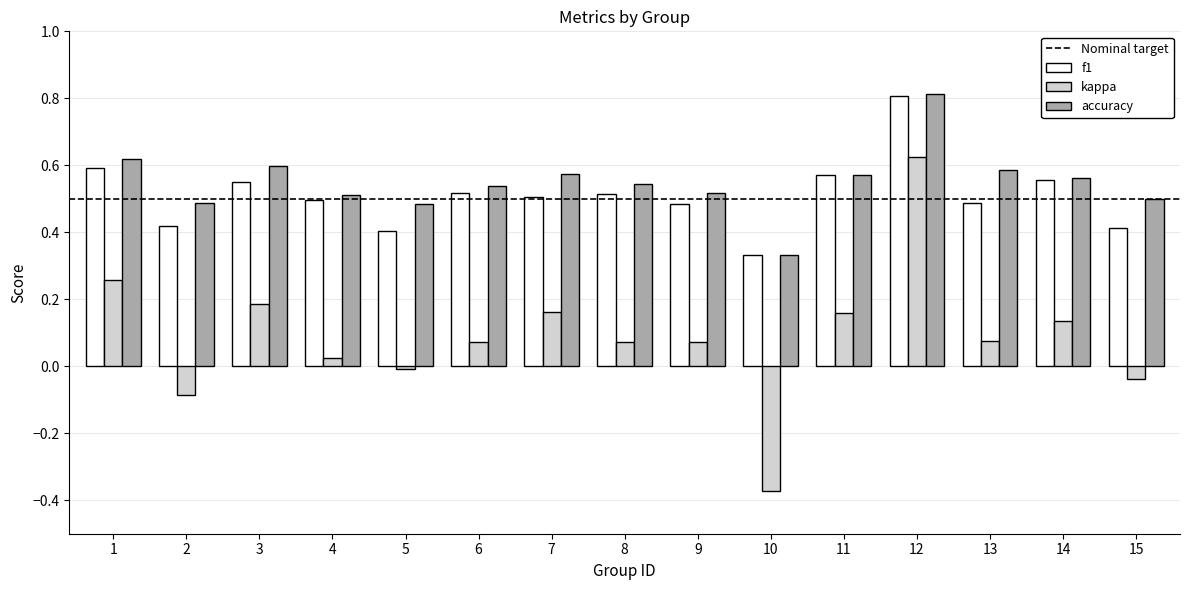

Which category has the lowest value across all series?

10